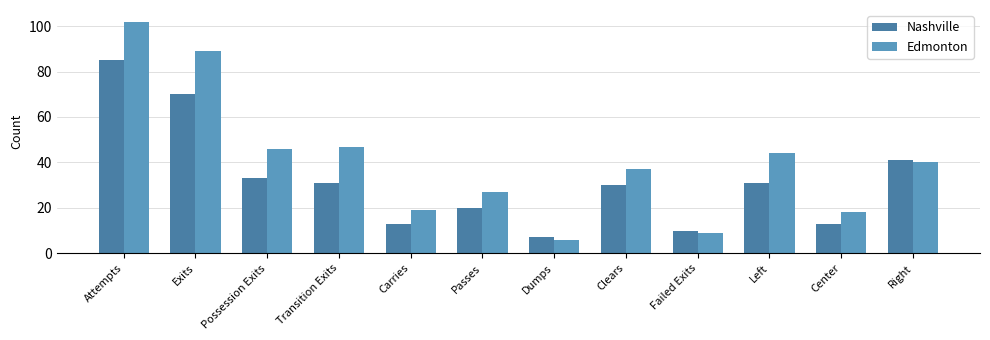

What is the average value of the Nashville series?

32